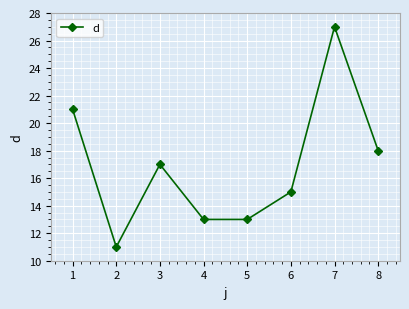

Is it true that the value at 4 is 5?

False